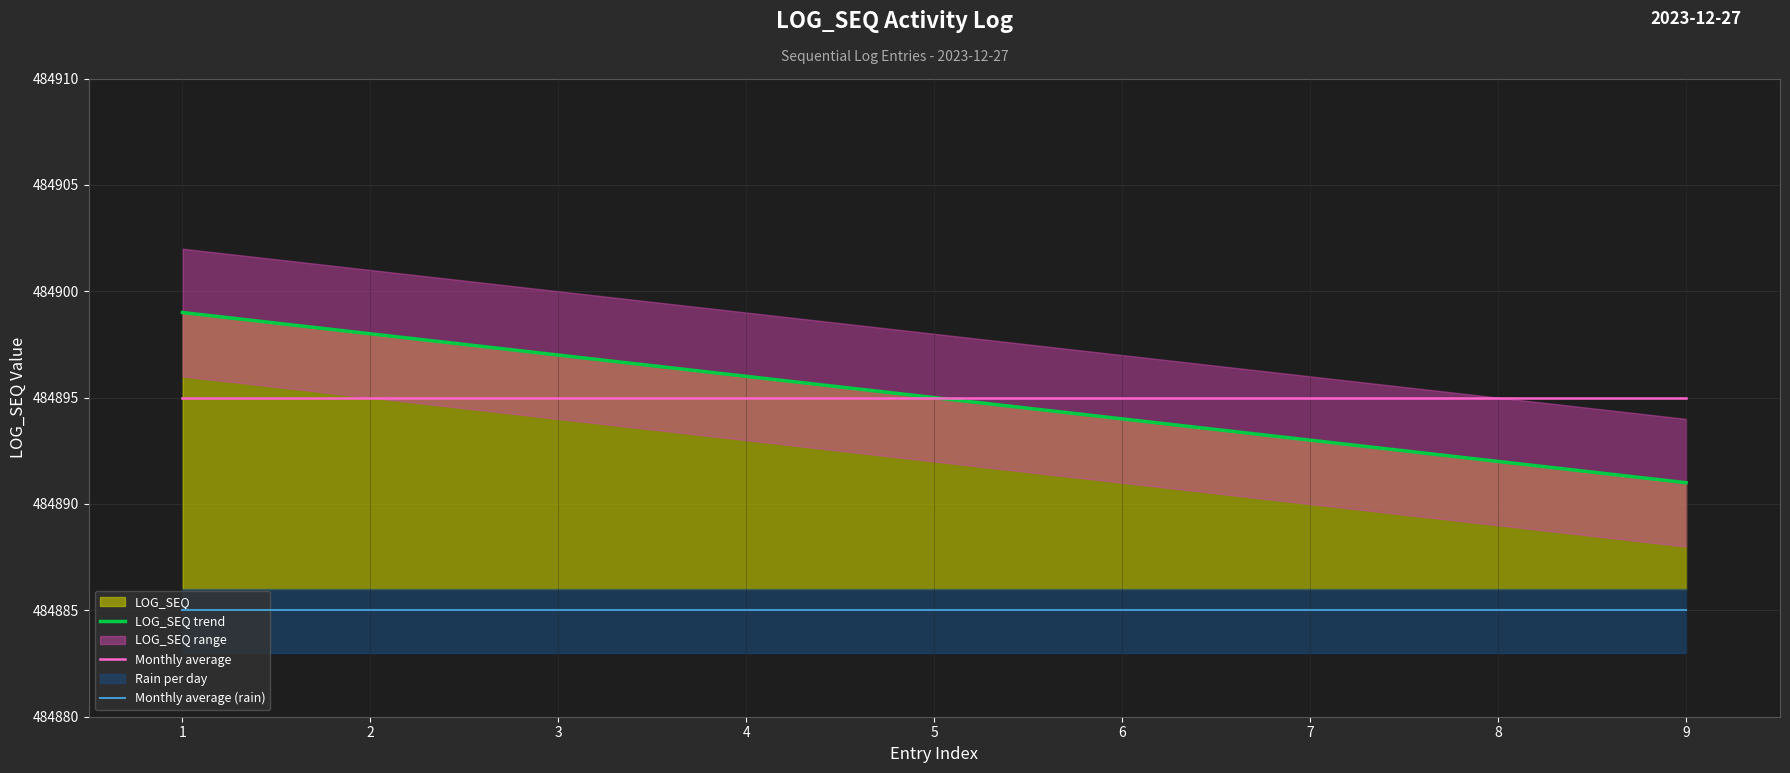

Reading left to right, list all the values displayed in this chart.

LOG_SEQ trend: 484899	484898	484897	484896	484895	484894	484893	484892	484891
Monthly average: 484895	484895	484895	484895	484895	484895	484895	484895	484895
Monthly average (rain): 484885	484885	484885	484885	484885	484885	484885	484885	484885